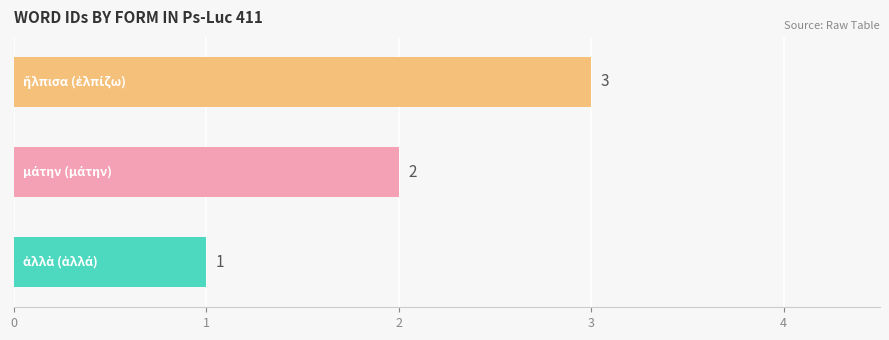

What is the maximum value shown in the chart?

3